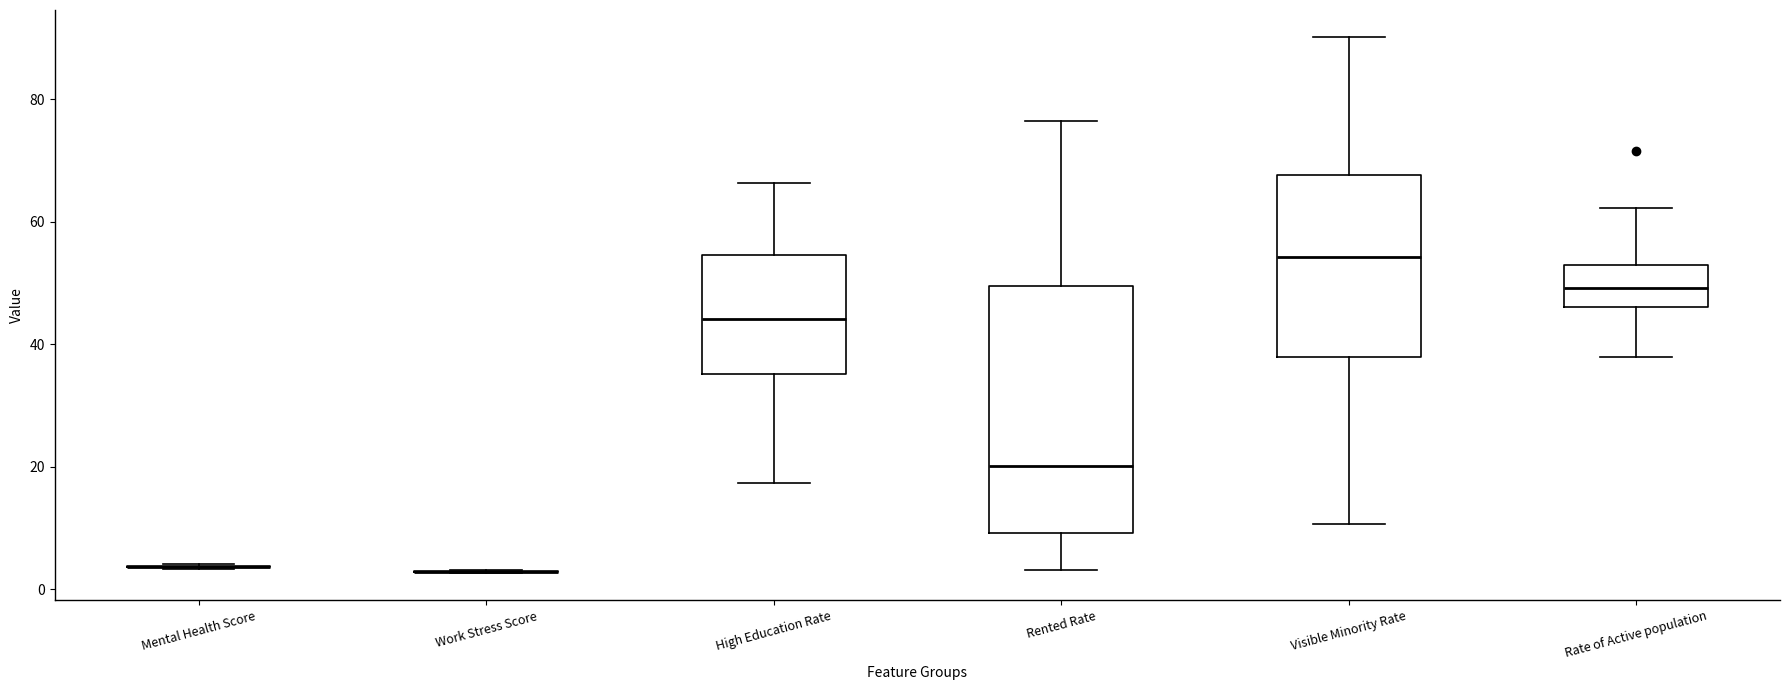

Reading left to right, read every box against the y-axis: the position of its median line, the range the box covers, and the ends of its whiskers. The values are not printed on the chart, so give them approximately, as read against the axis.

Mental Health Score: box collapsed to a line at 4, whiskers 4 to 4
Work Stress Score: box collapsed to a line at 2, whiskers 2 to 4
High Education Rate: median 44, box 36 to 54, whiskers 18 to 66
Rented Rate: median 20, box 10 to 50, whiskers 4 to 76
Visible Minority Rate: median 54, box 38 to 68, whiskers 10 to 90
Rate of Active population: median 50, box 46 to 52, whiskers 38 to 62